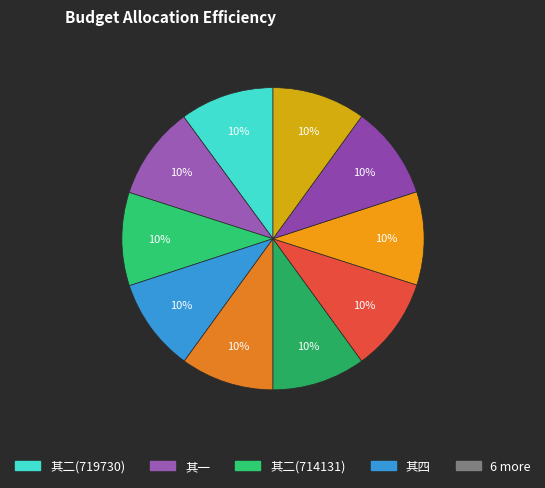

To the nearest percent, what is the average slice percentage?

10%